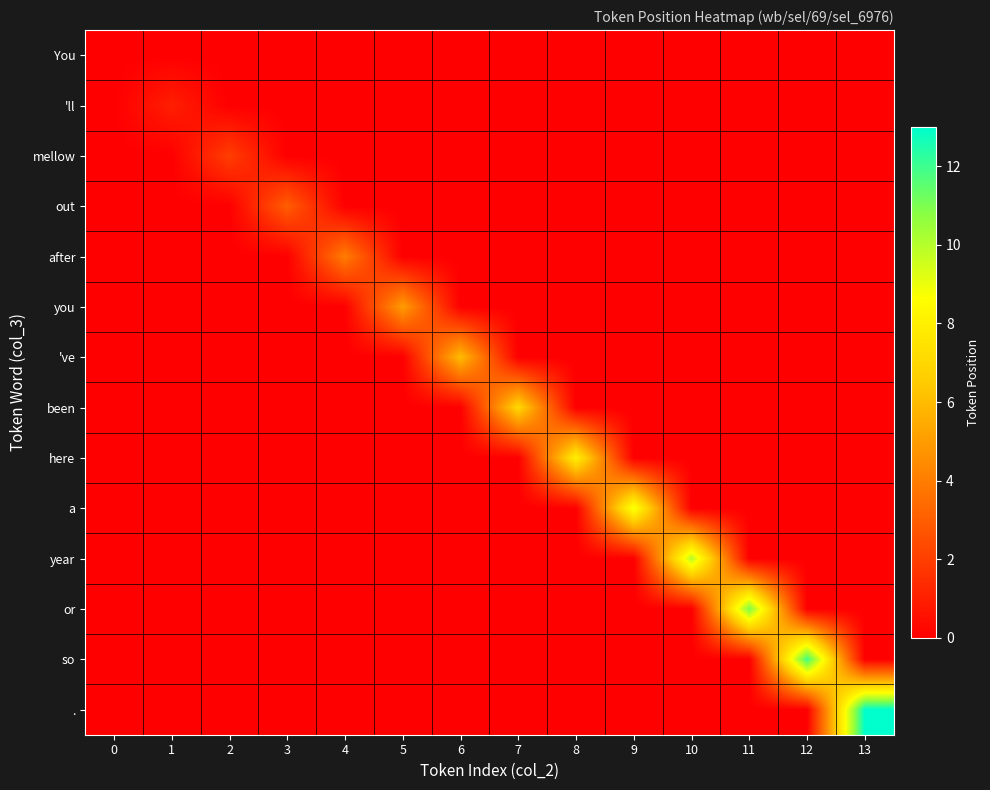

Rank the series at 9 from highest to lowest value.

a, You, 'll, mellow, out, after, you, 've, been, here, year, or, so, .